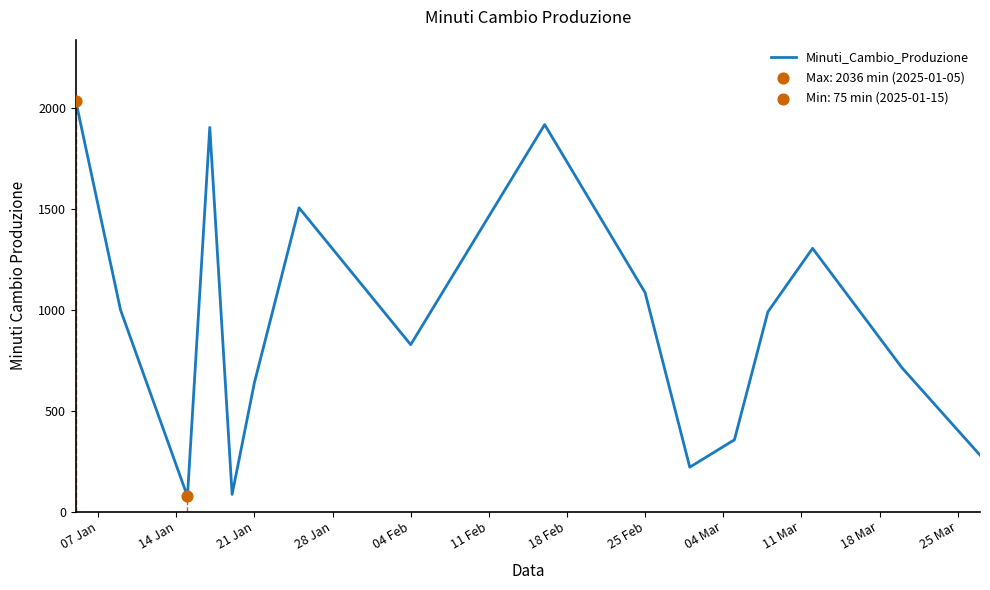

What is the lowest value of the Minuti_Cambio_Produzione series?

75